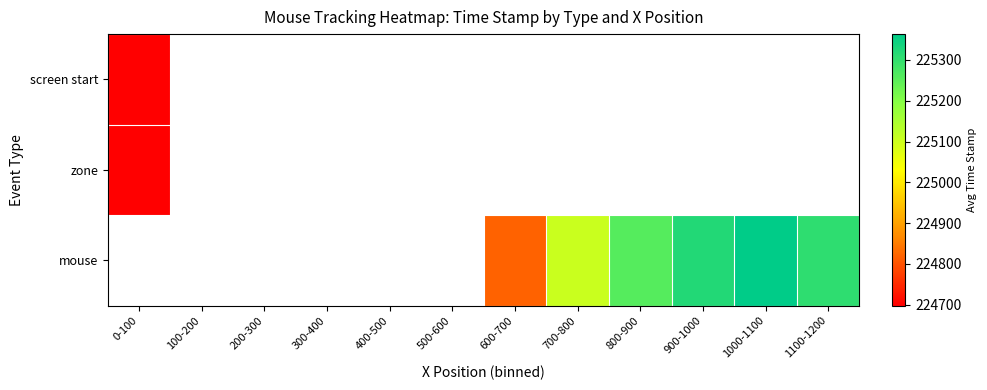

What is the maximum value shown in the chart?

225363.2